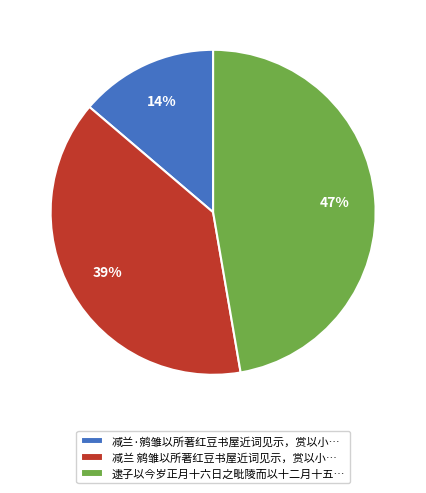

Combined, do 减兰·鹓雏以所著红豆书屋近词见示，赏以小… and 减兰 鹓雏以所著红豆书屋近词见示，赏以小… account for over 50%?

Yes